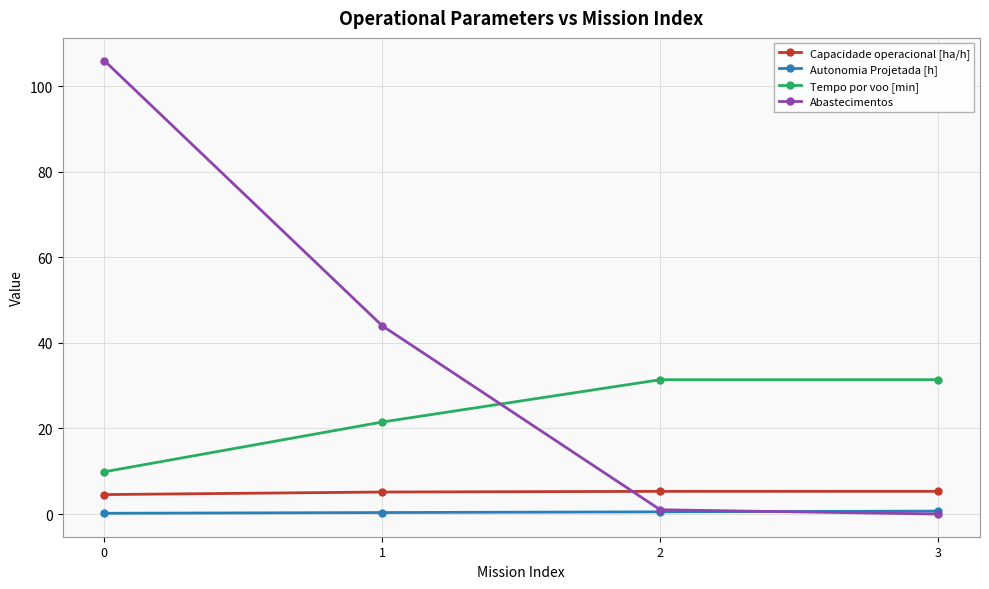

What are all the series names shown in the legend?

Capacidade operacional [ha/h], Autonomia Projetada [h], Tempo por voo [min], Abastecimentos